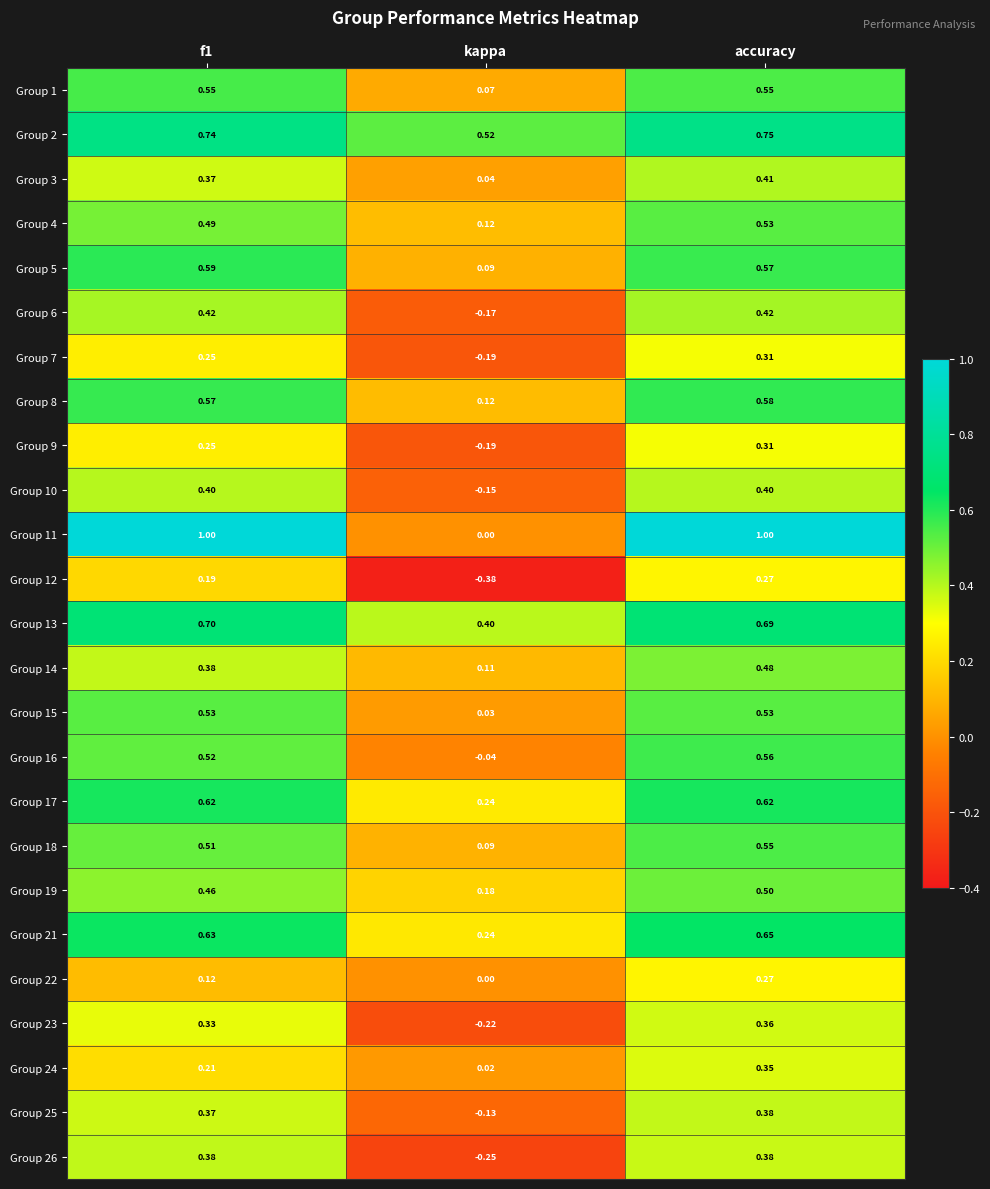

Which category has the highest value in the Group 25 series?

accuracy